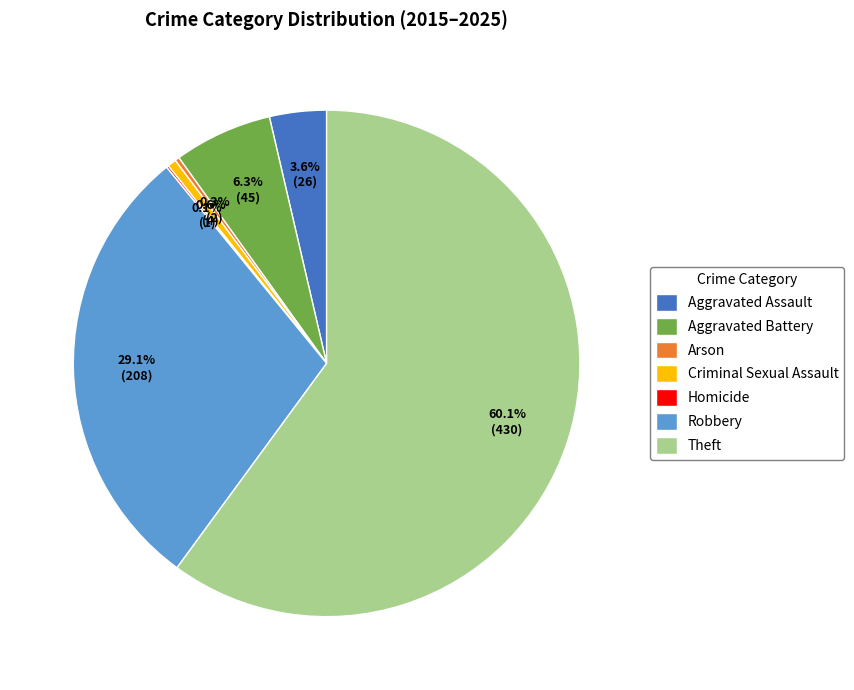

True or false: Aggravated Assault accounts for 10% of the total.

False